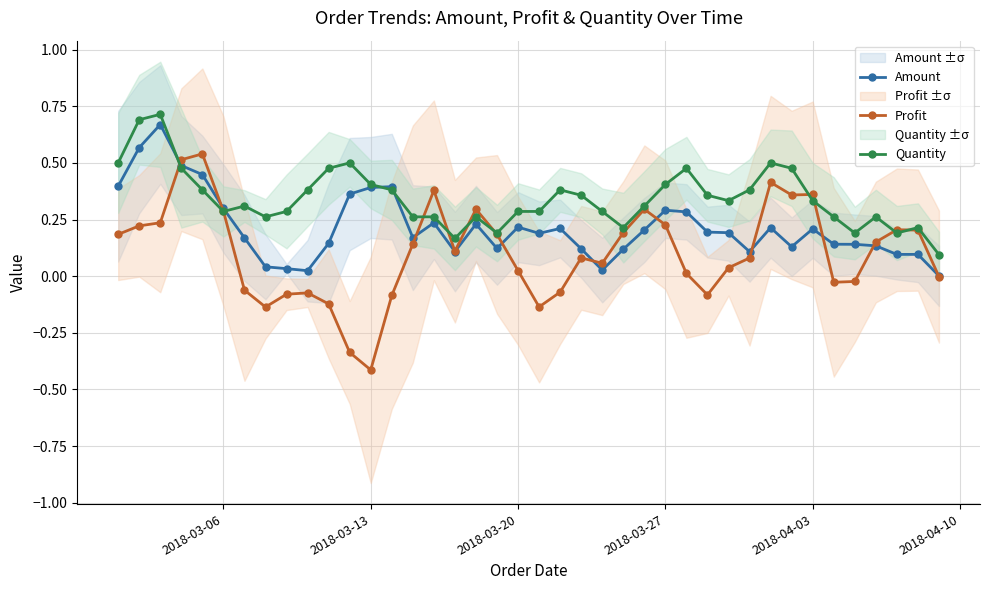

What is the minimum value shown in the chart?

-0.4